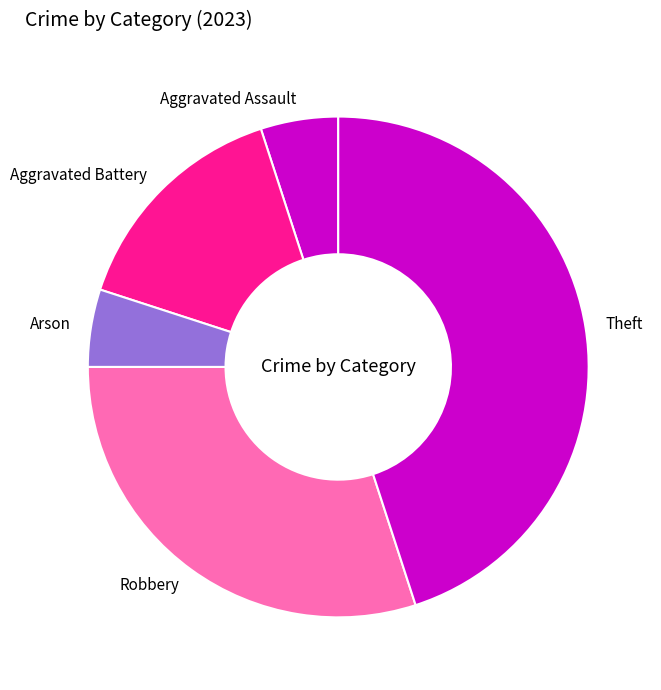

True or false: Aggravated Assault accounts for 1% of the total.

False